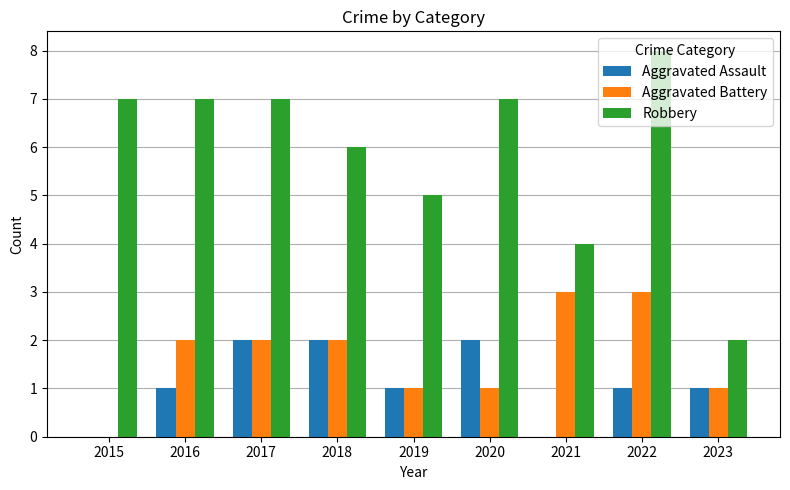

What is the sum of all Robbery values?

53